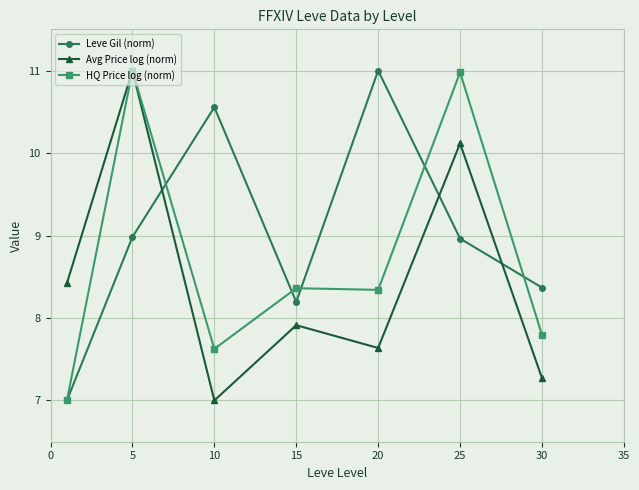

Does the chart have visible grid lines?

Yes